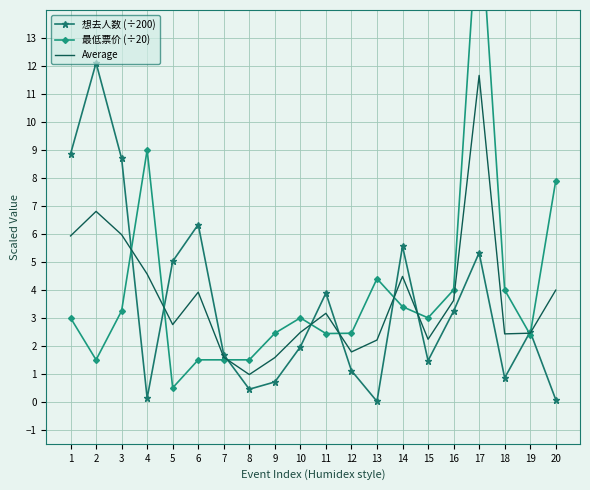

How many categories are shown in the chart?

20